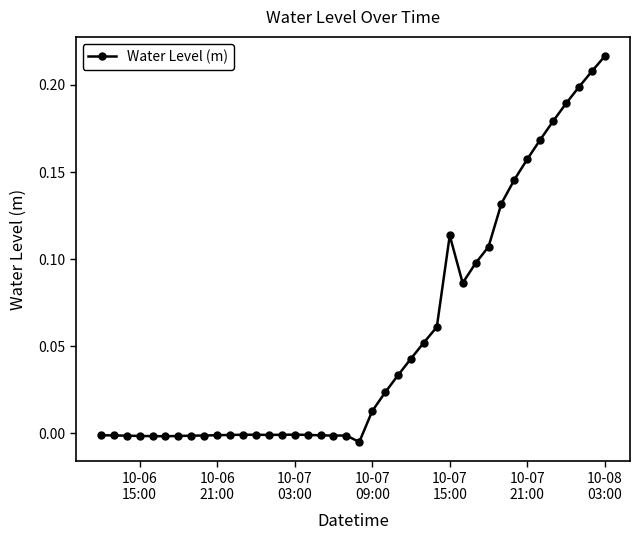

How many categories are shown in the chart?

40